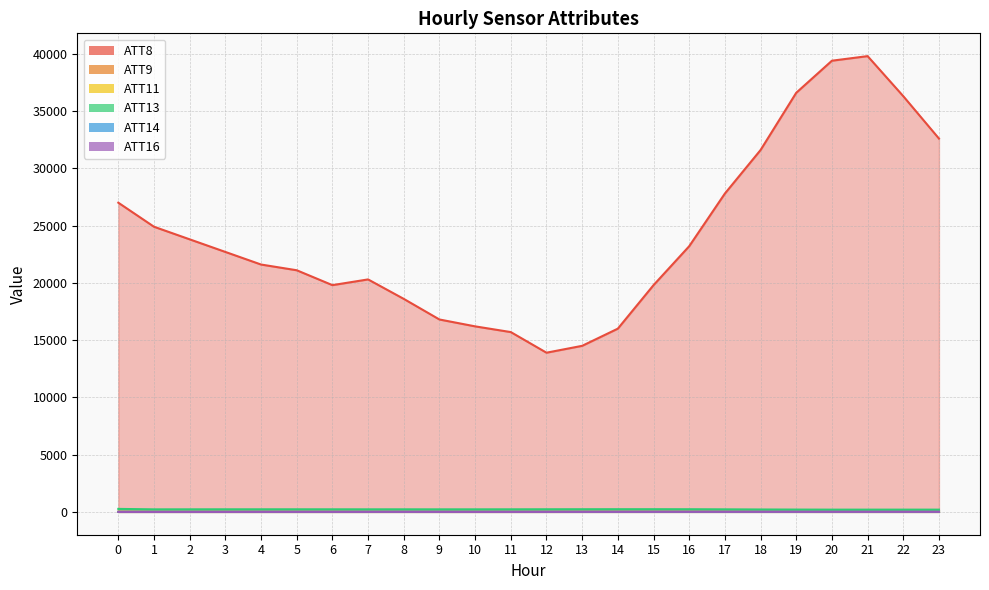

True or false: ATT9 and ATT14 intersect in this chart.

False